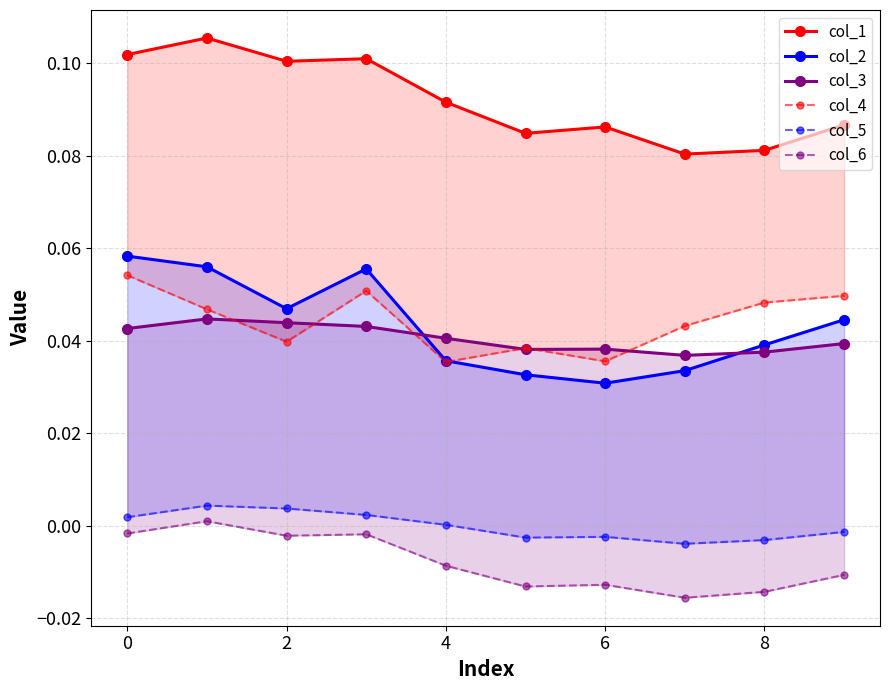

Reading left to right, list all the values displayed in this chart.

col_1: 0.1	0.1	0.1	0.1	0.1	0.1	0.1	0.1	0.1	0.1
col_2: 0.1	0.1	0.0	0.1	0.0	0.0	0.0	0.0	0.0	0.0
col_3: 0.0	0.0	0.0	0.0	0.0	0.0	0.0	0.0	0.0	0.0
col_4: 0.1	0.0	0.0	0.1	0.0	0.0	0.0	0.0	0.0	0.0
col_5: 0.0	0.0	0.0	0.0	0.0	-0.0	-0.0	-0.0	-0.0	-0.0
col_6: -0.0	0.0	-0.0	-0.0	-0.0	-0.0	-0.0	-0.0	-0.0	-0.0